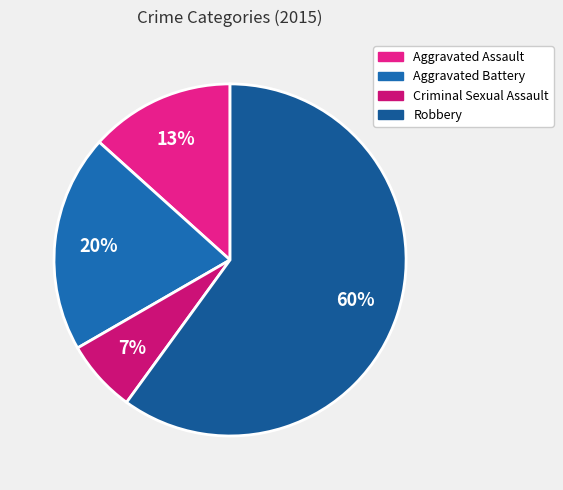

Which category accounts for the majority?

Robbery